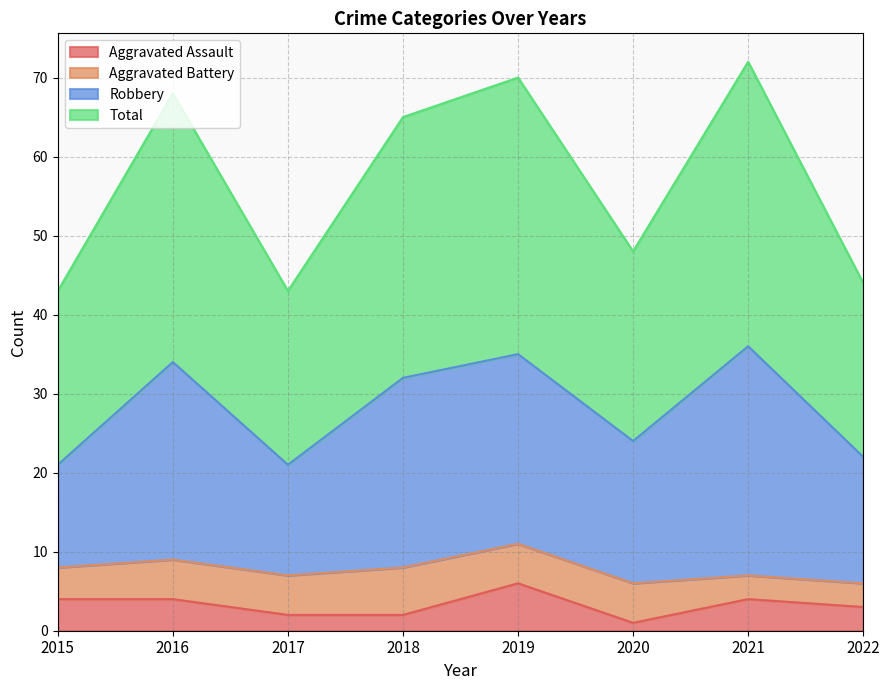

True or false: Aggravated Assault and Total cross at least once.

False